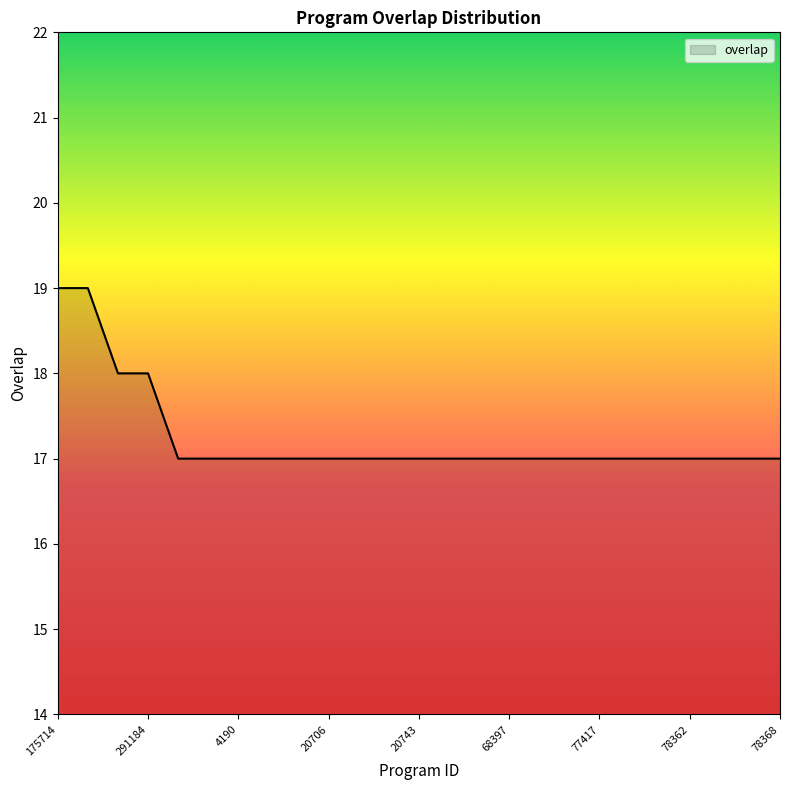

Count the values in the range 17 to 18.

23